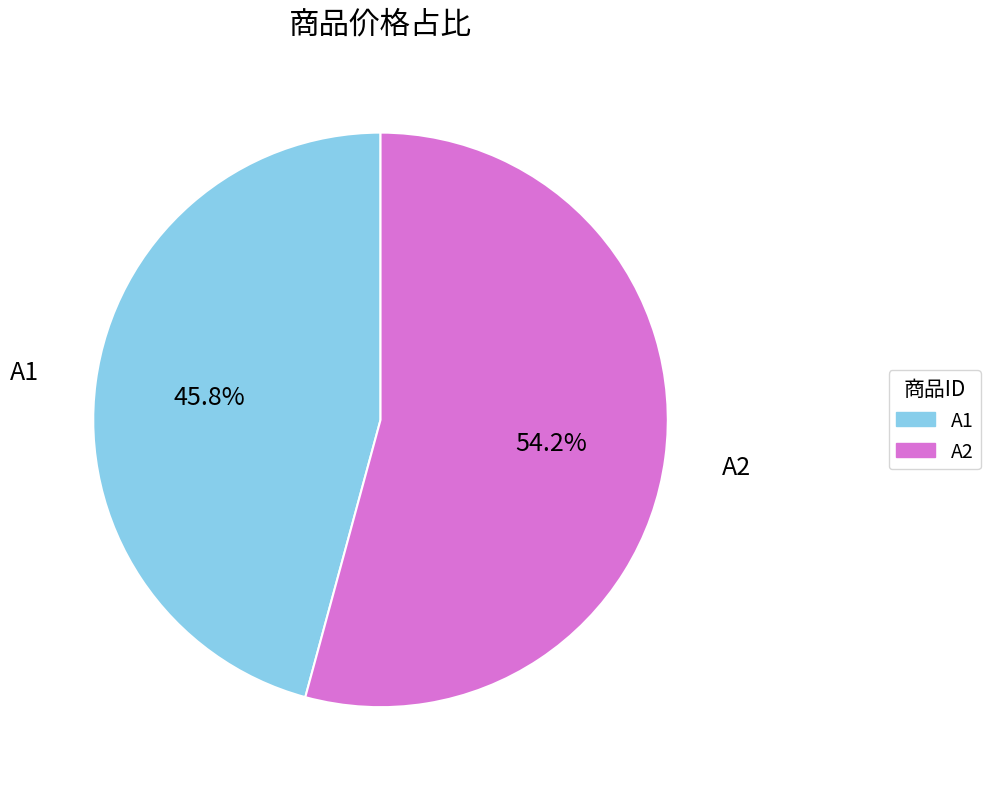

Which has a higher value, A1 or A2?

A2